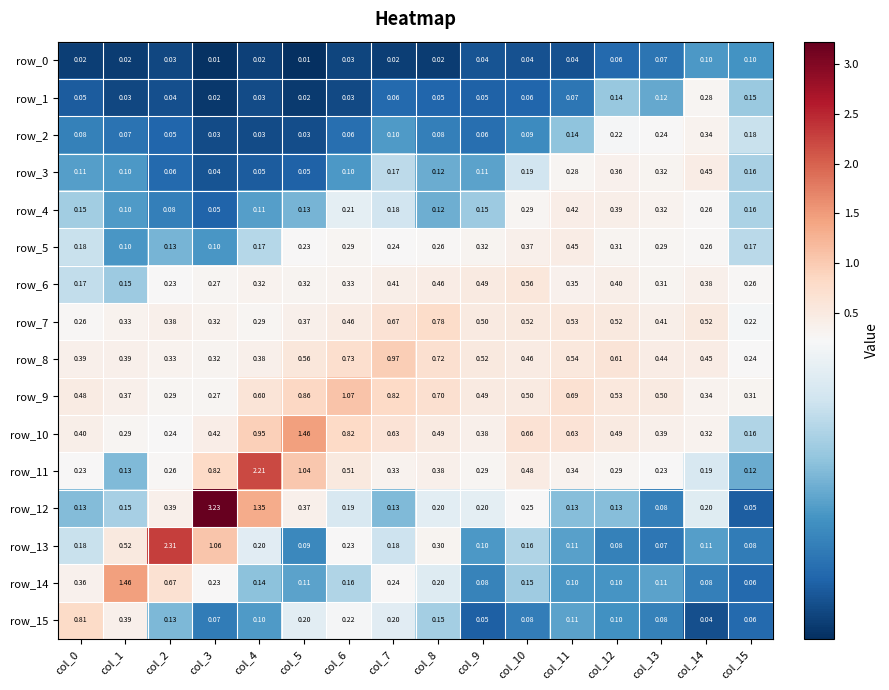

How many categories are shown in the chart?

16